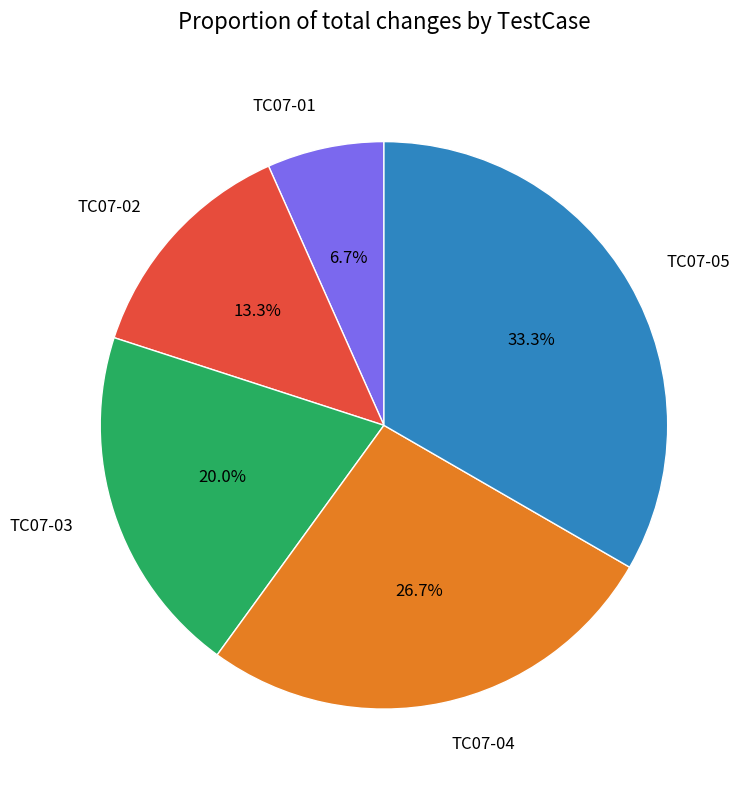

Combined, what portion of the pie is TC07-02 and TC07-03?

33.3%